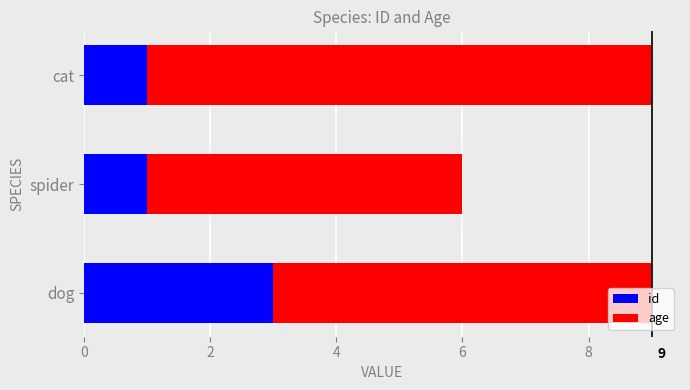

What are all the series names shown in the legend?

id, age